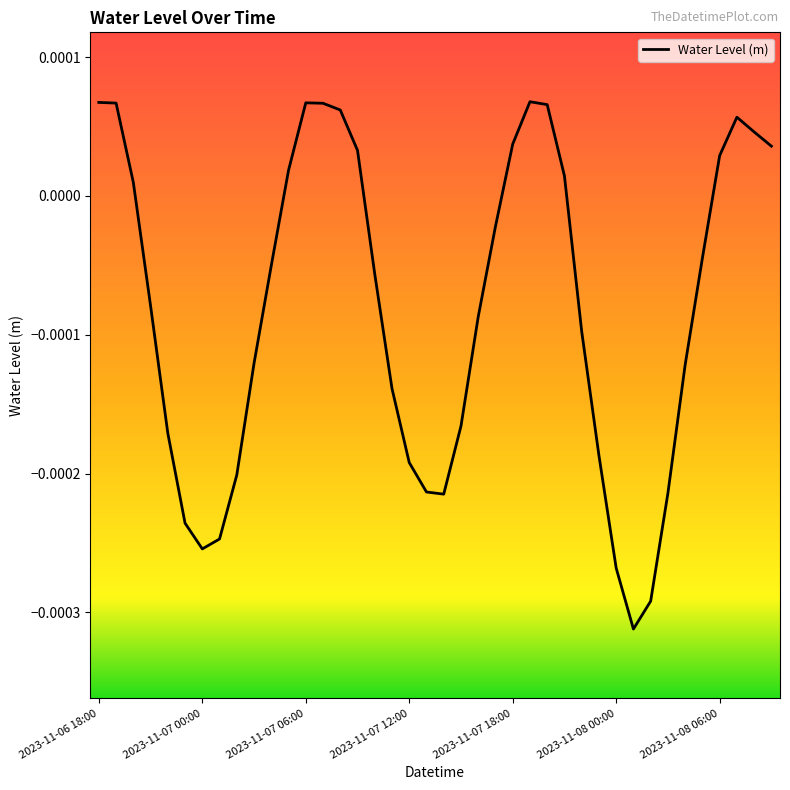

Where does the data first go above 0?

2023-11-06 18:00